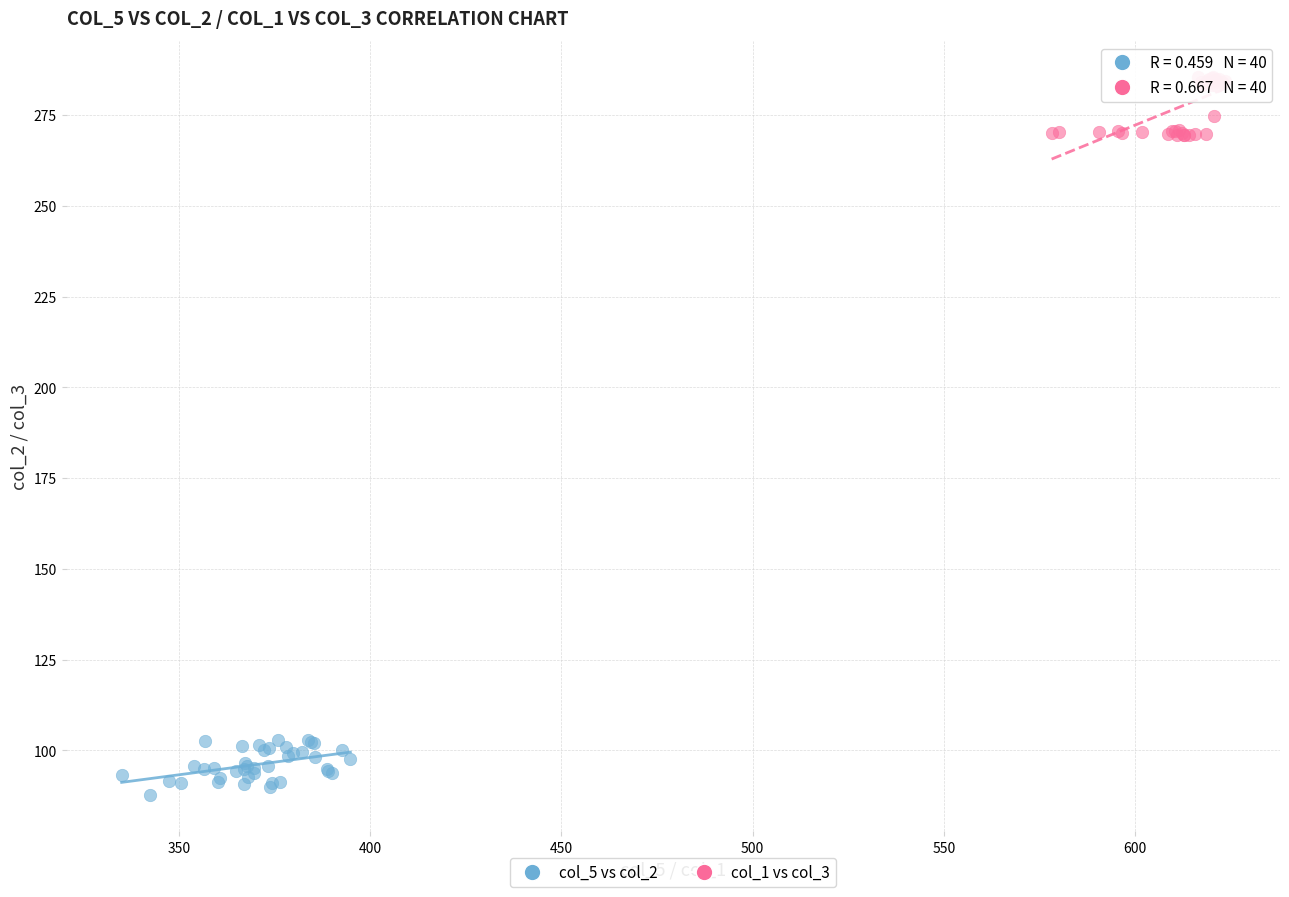

What are all the series names shown in the legend?

col_5 vs col_2, col_1 vs col_3